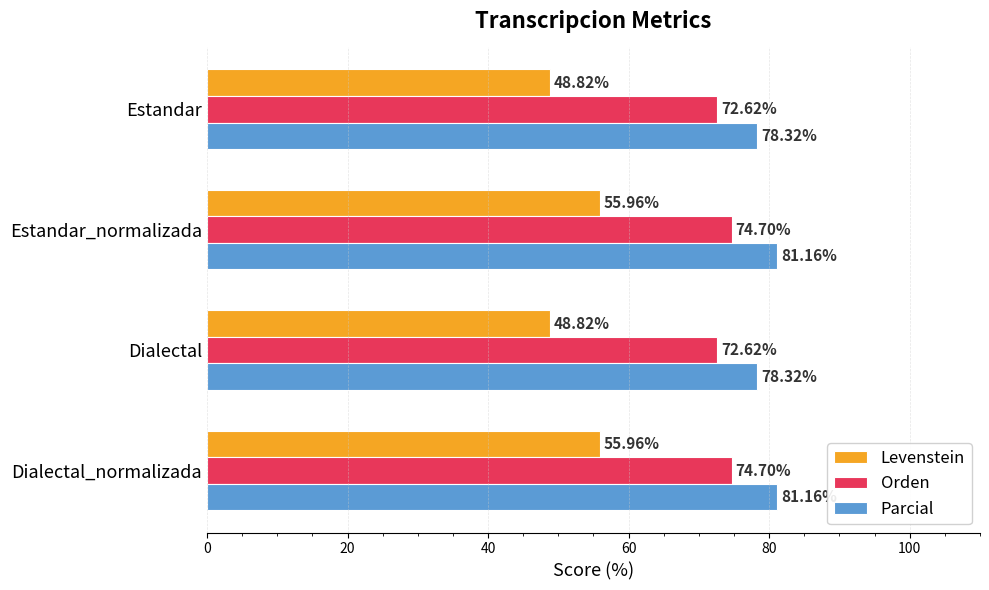

What is the highest value of the Levenstein series?

56.0